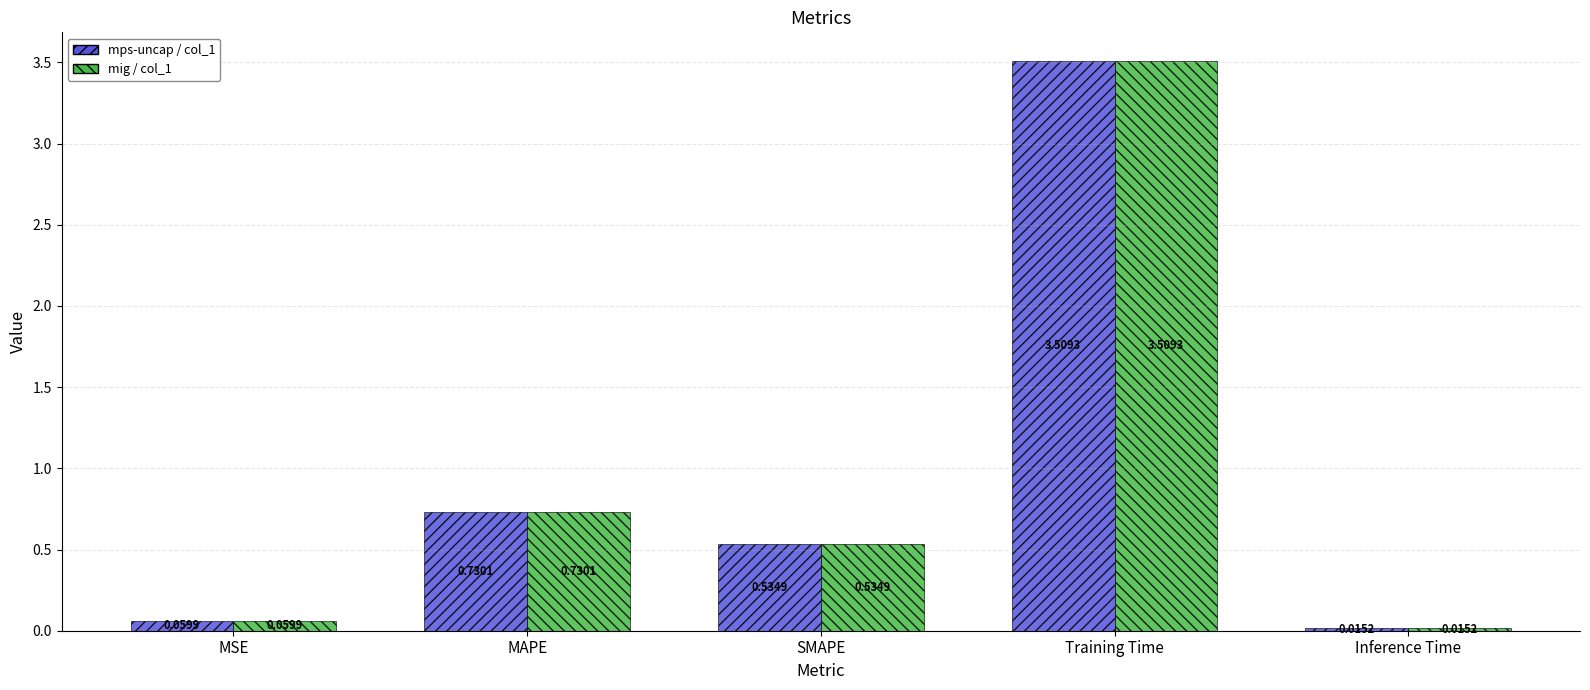

Where is mig / col_1 nearest to the value 1?

MAPE